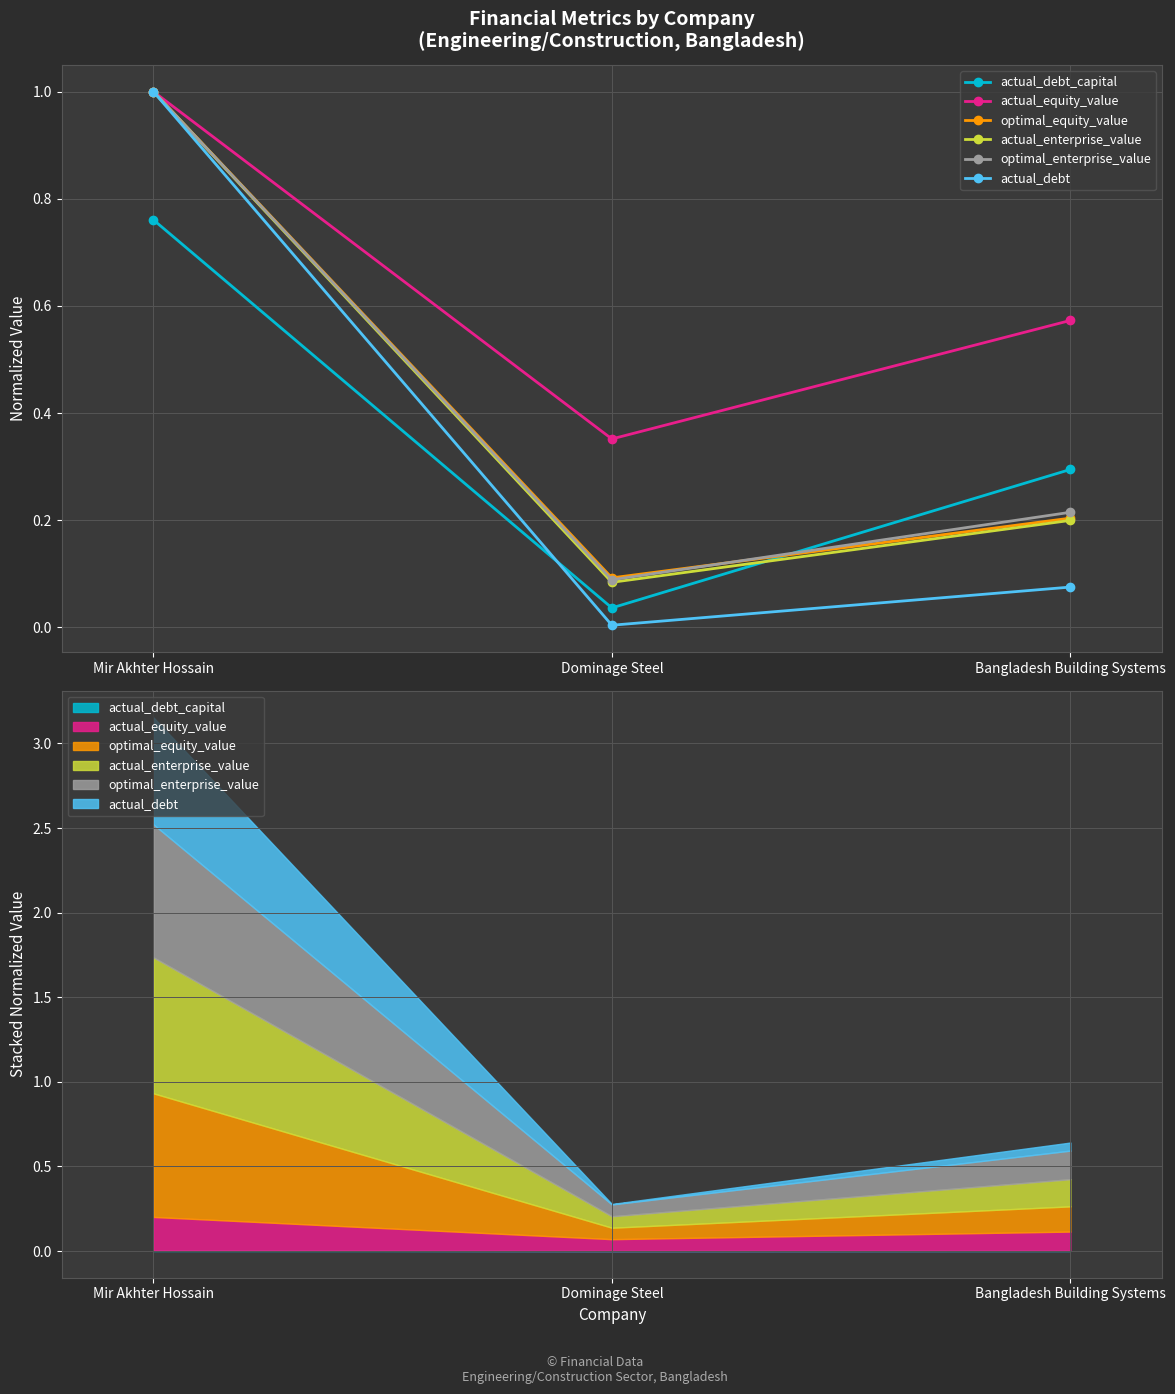

What is the difference between the maximum and minimum values in the actual_debt_capital series?

0.7